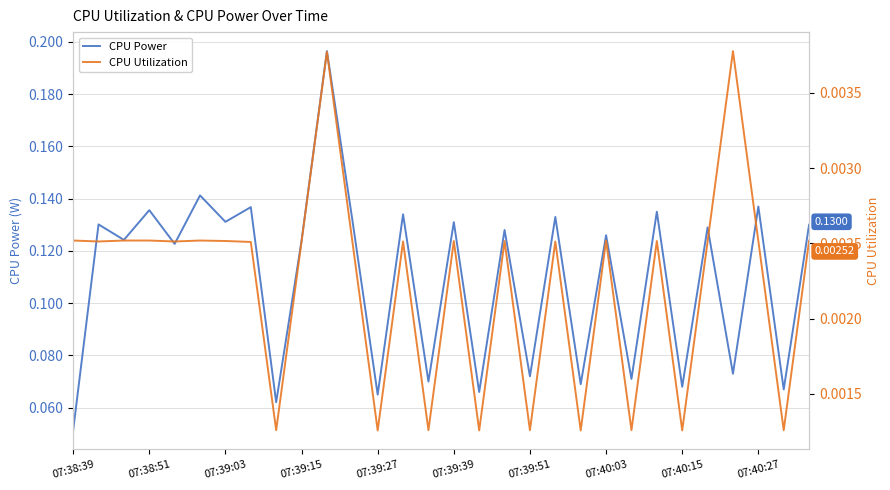

How many data points does each series have?

30